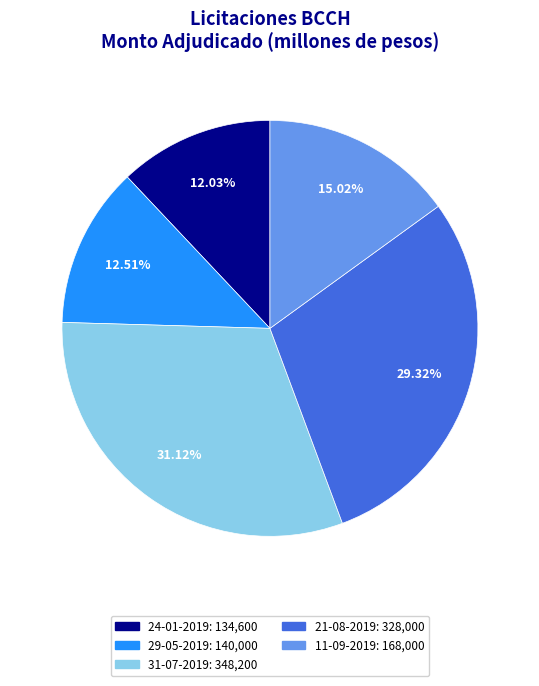

What percentage do 29-05-2019 and 21-08-2019 together represent?

41.8%